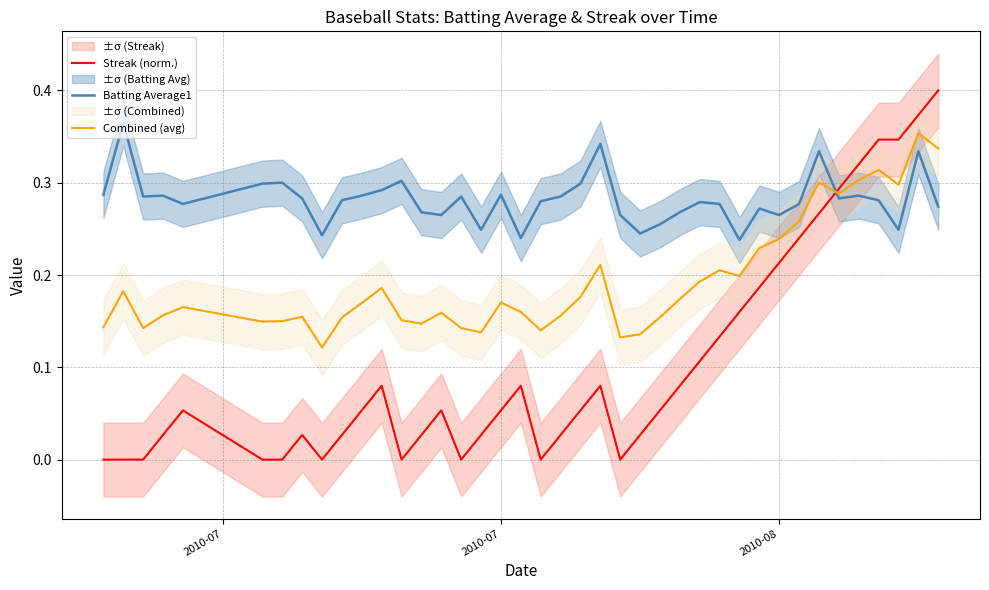

Which category has the lowest value across all series?

2010-07